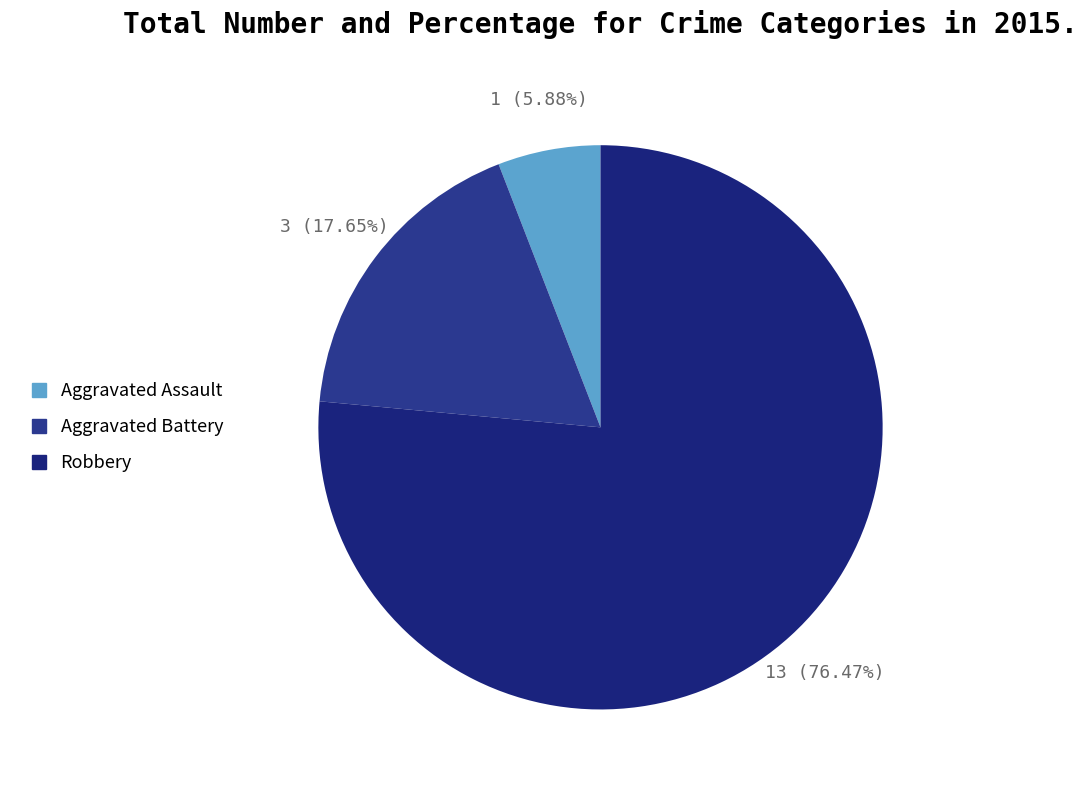

Is it true that Robbery is 76% of the pie?

True